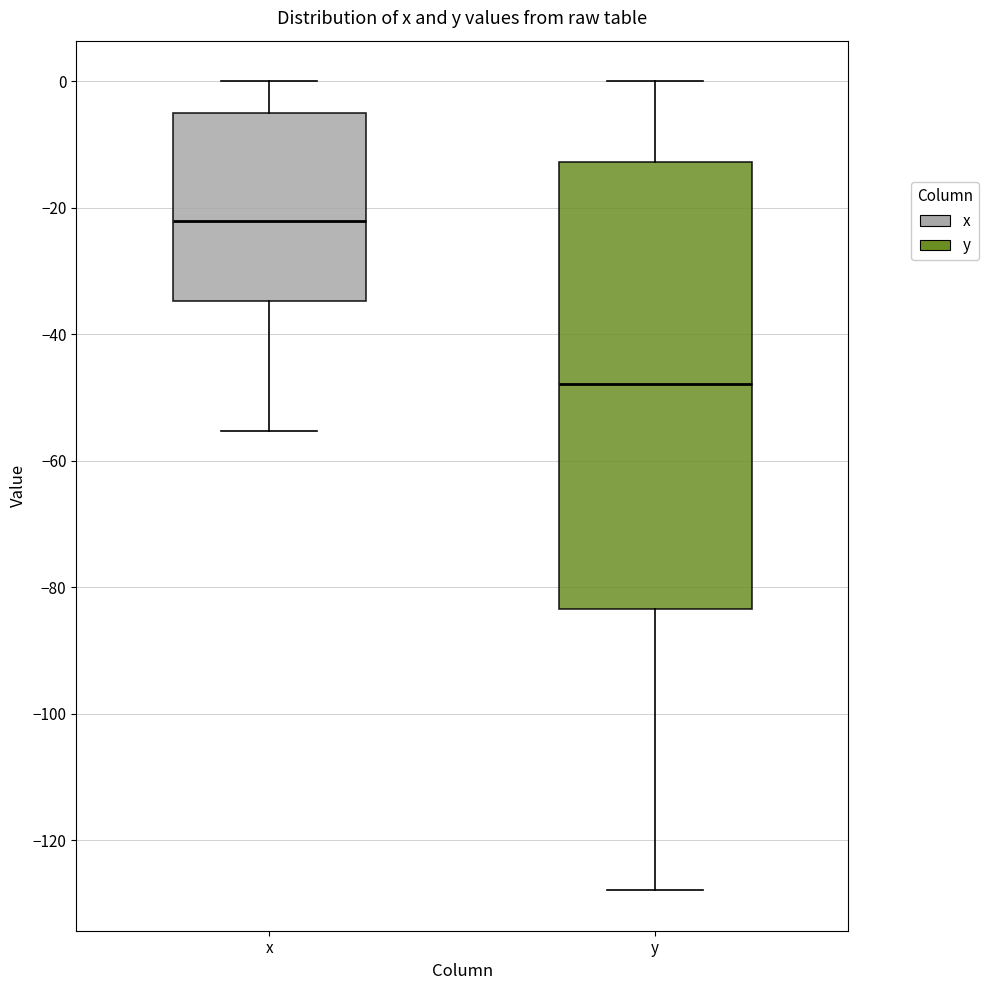

Comparing the boxes themselves (not the whiskers), which one is the tallest?

y